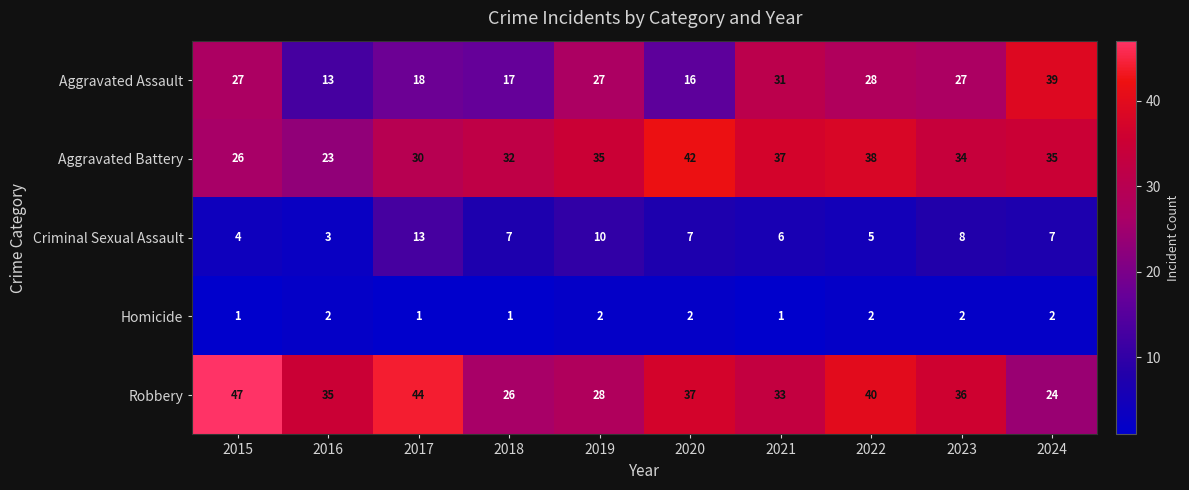

Is it true that Criminal Sexual Assault equals 13 at 2017?

True